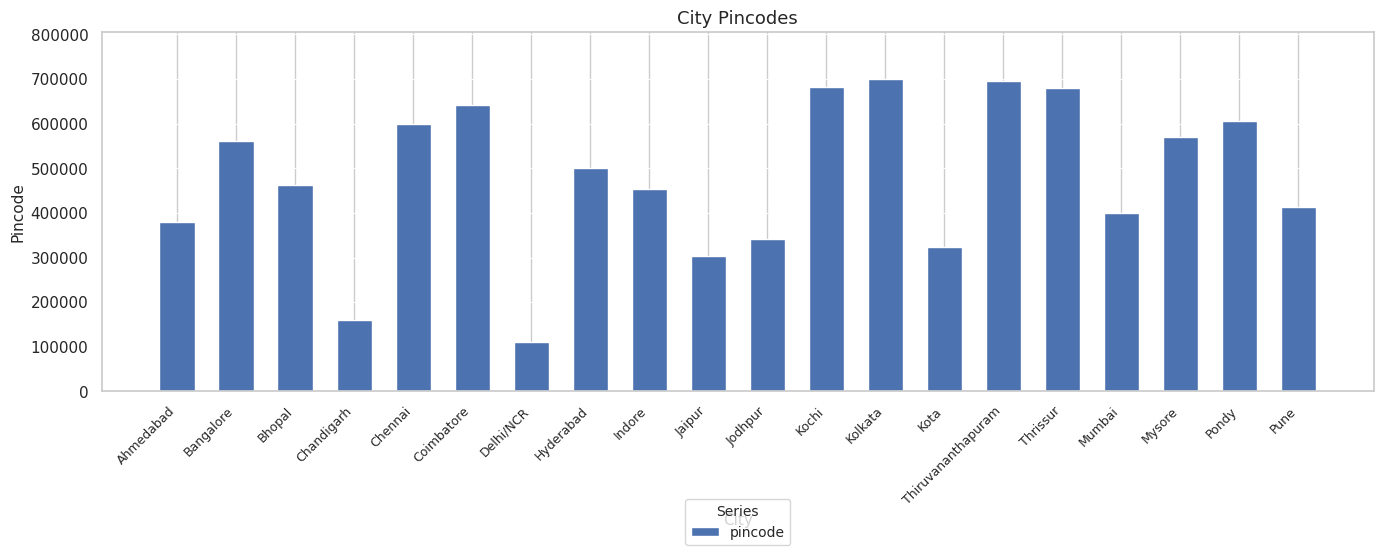

Between Coimbatore and Mumbai, which is larger?

Coimbatore